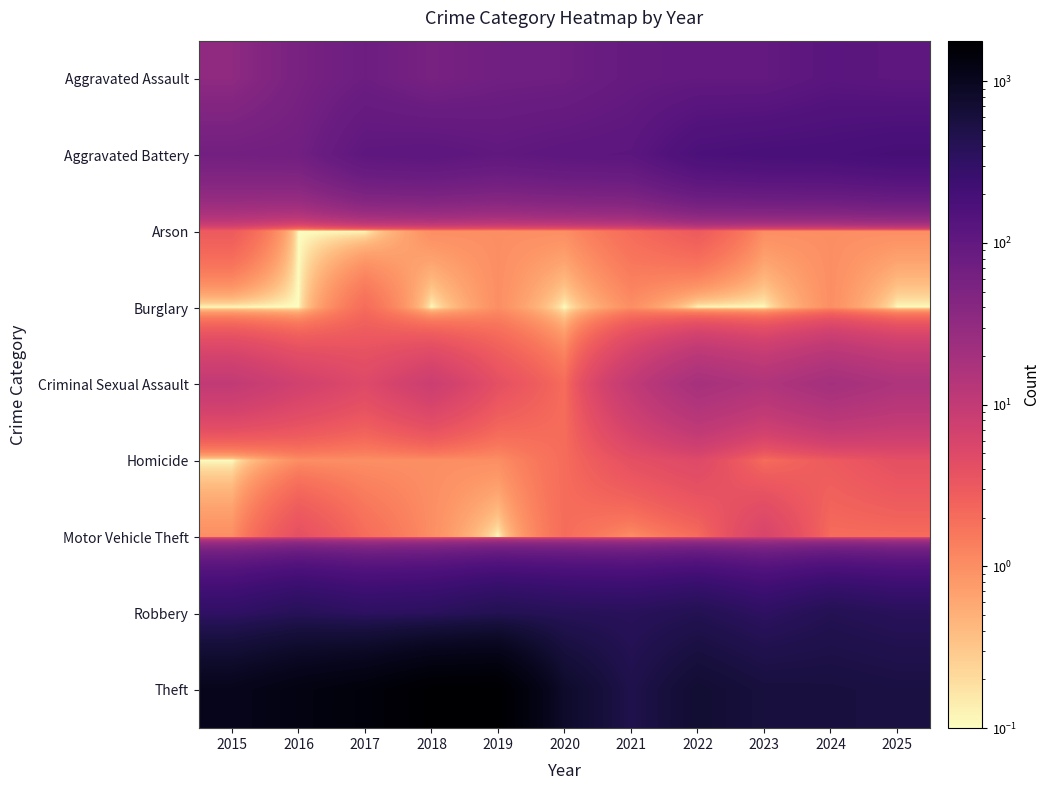

What is the spread (max minus min) of values at 2017?

1440.9